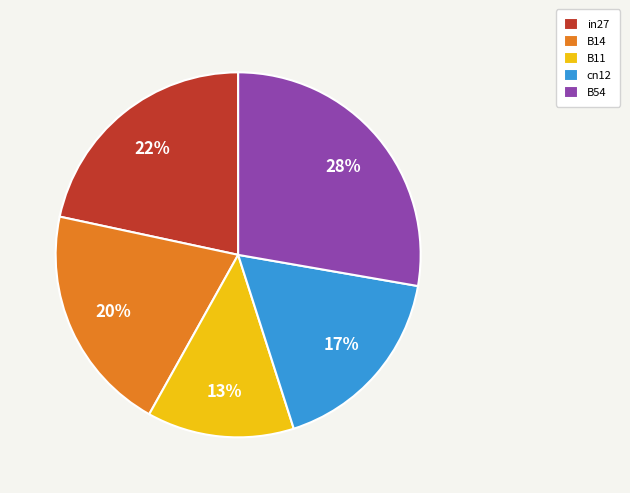

Is it true that B14 is 30% of the pie?

False